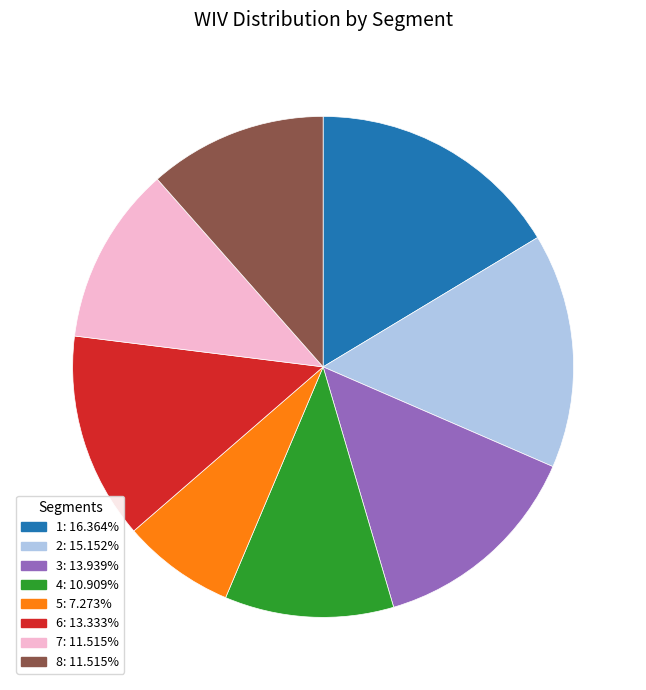

Does 5: 7.273% account for over 50% of the chart?

No